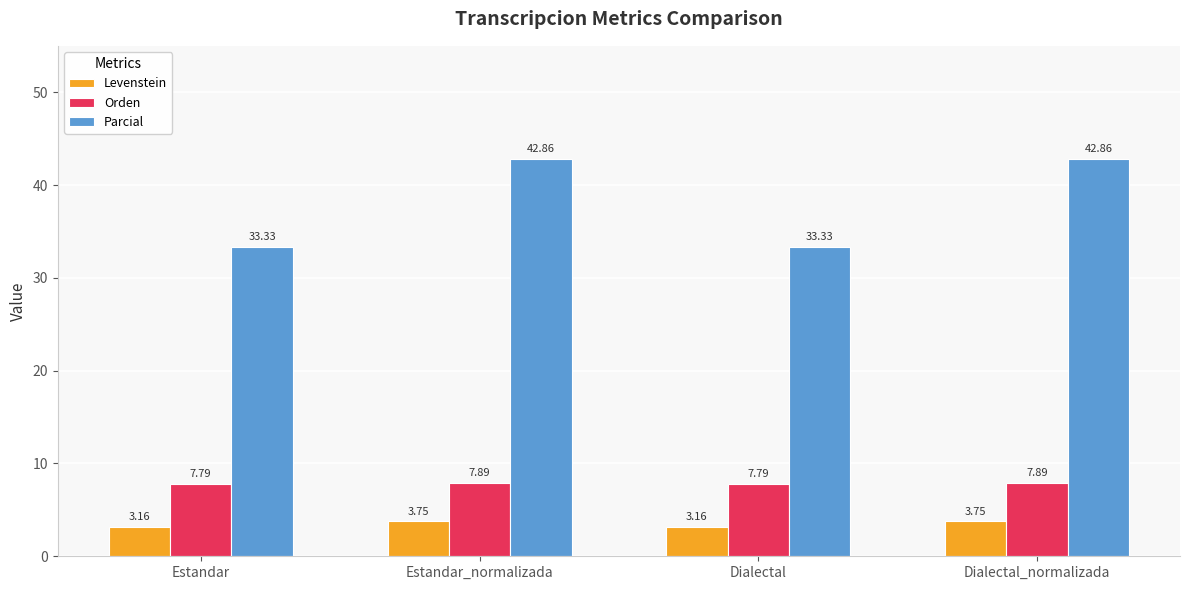

Rank the series by their maximum value, from highest to lowest.

Parcial, Orden, Levenstein